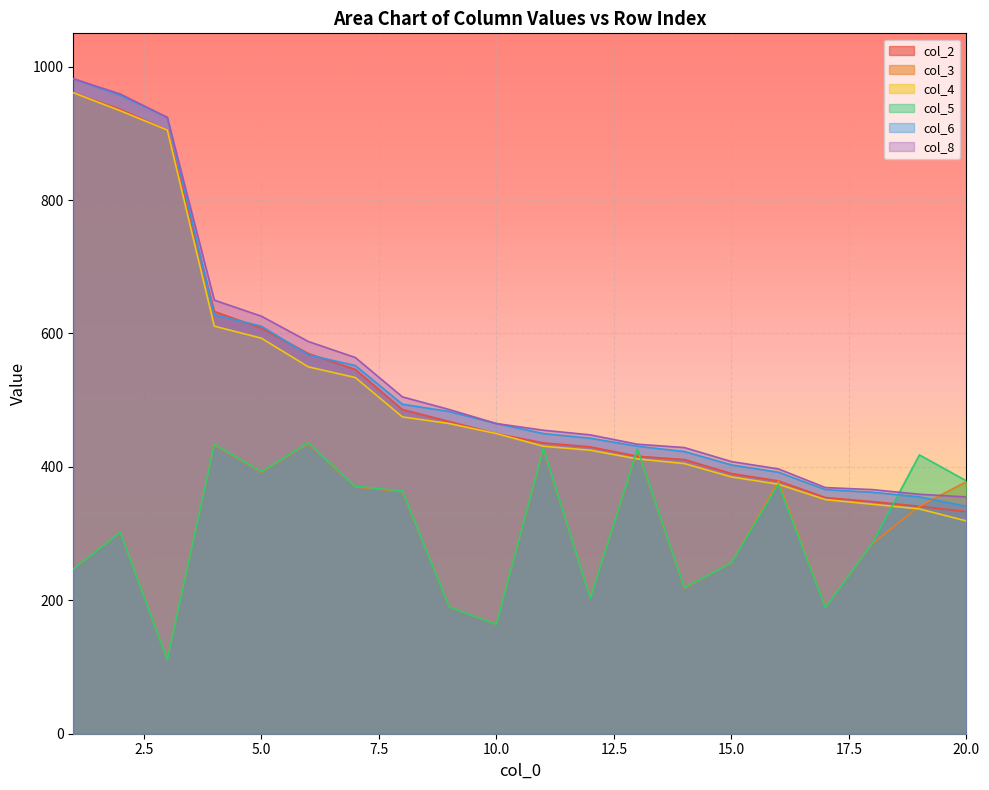

True or false: col_5 and col_3 intersect in this chart.

False